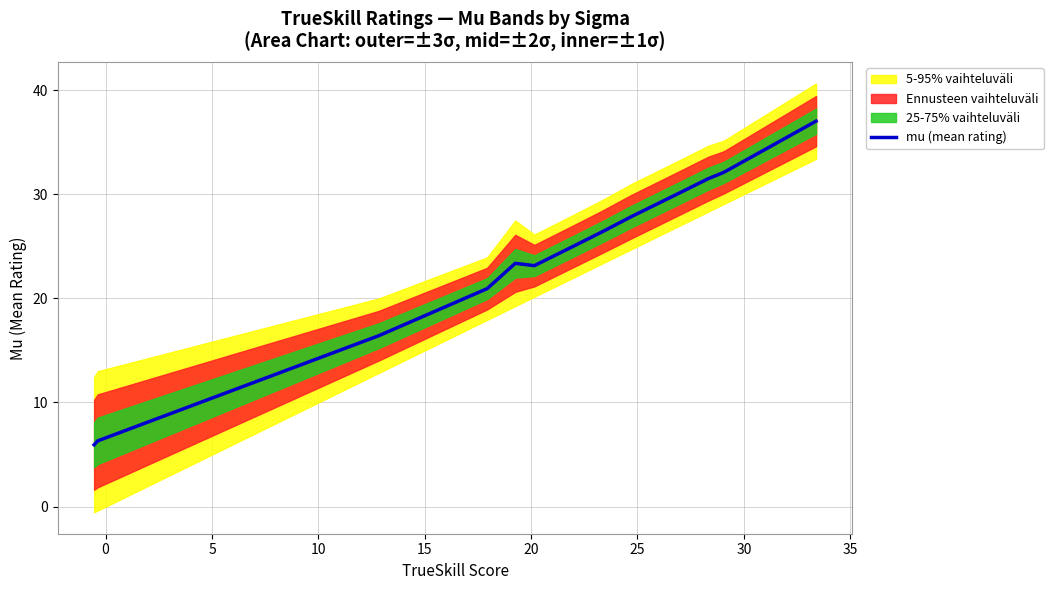

How many lines are shown in the chart?

1